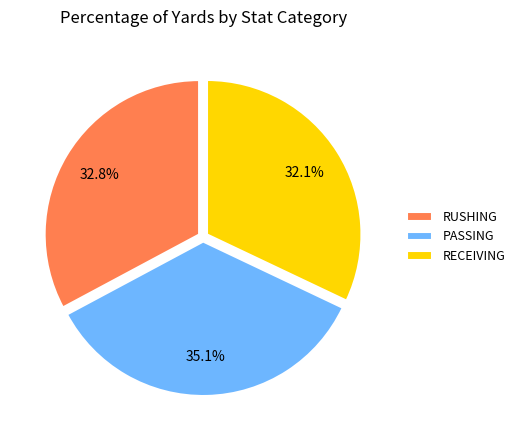

What is the ratio of the value at PASSING to the value at RECEIVING?

1.1